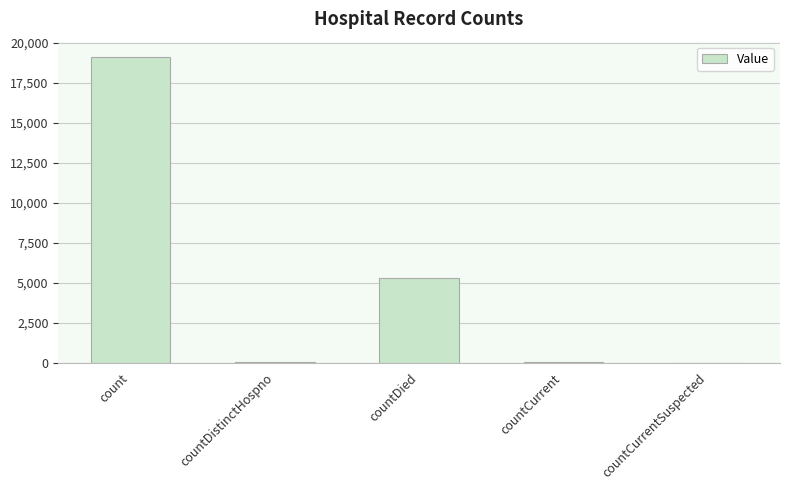

What is the sum of all values?

24461